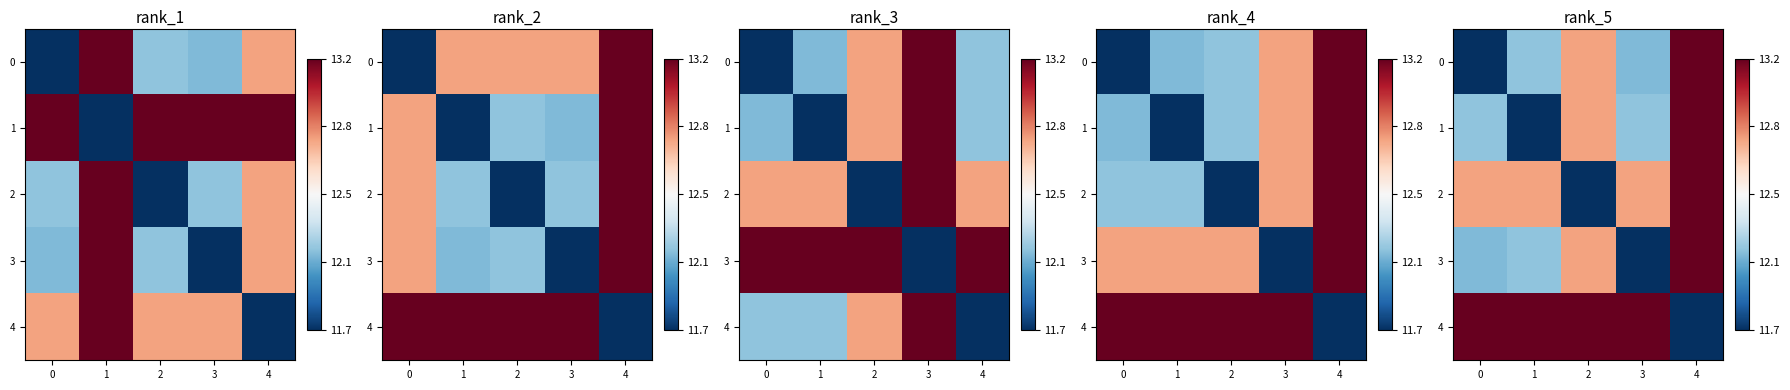

What is the highest value of the 2 series?

13.2